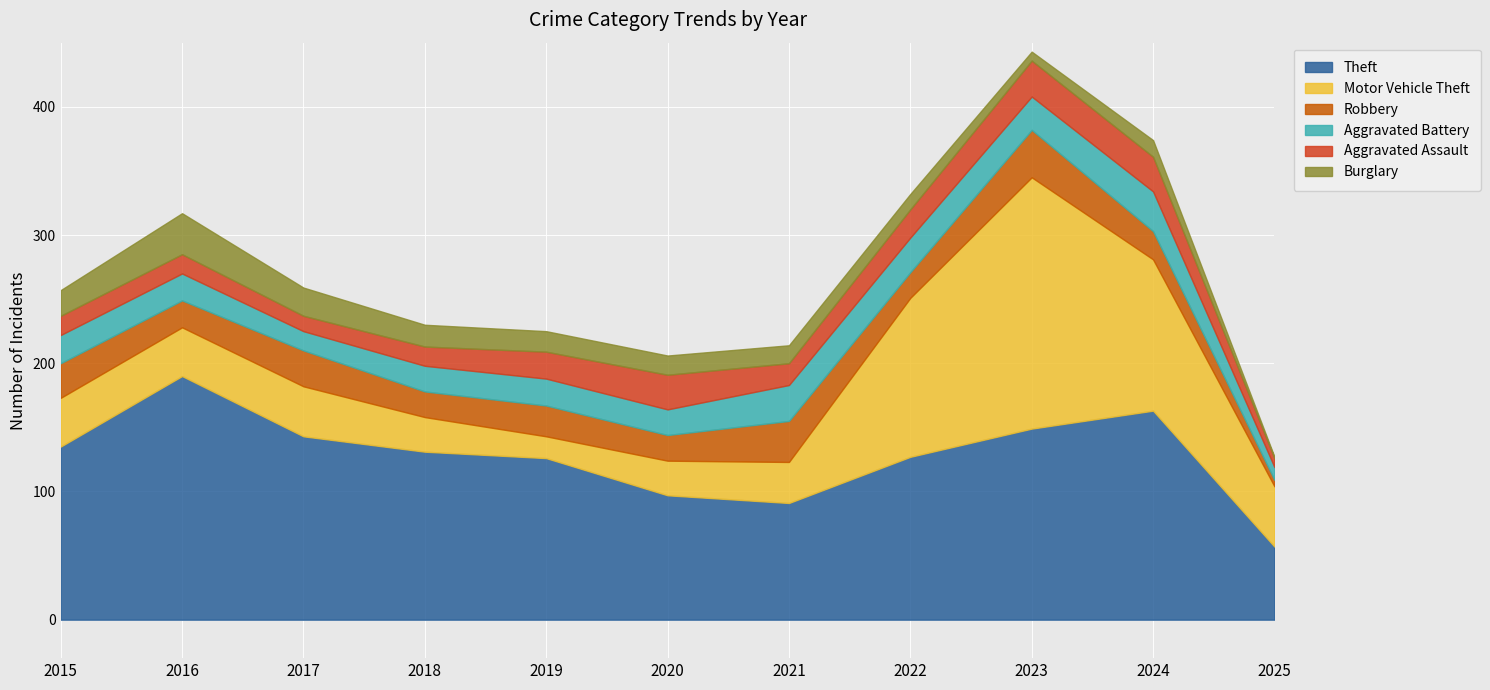

What is the average value of the Motor Vehicle Theft series?

64